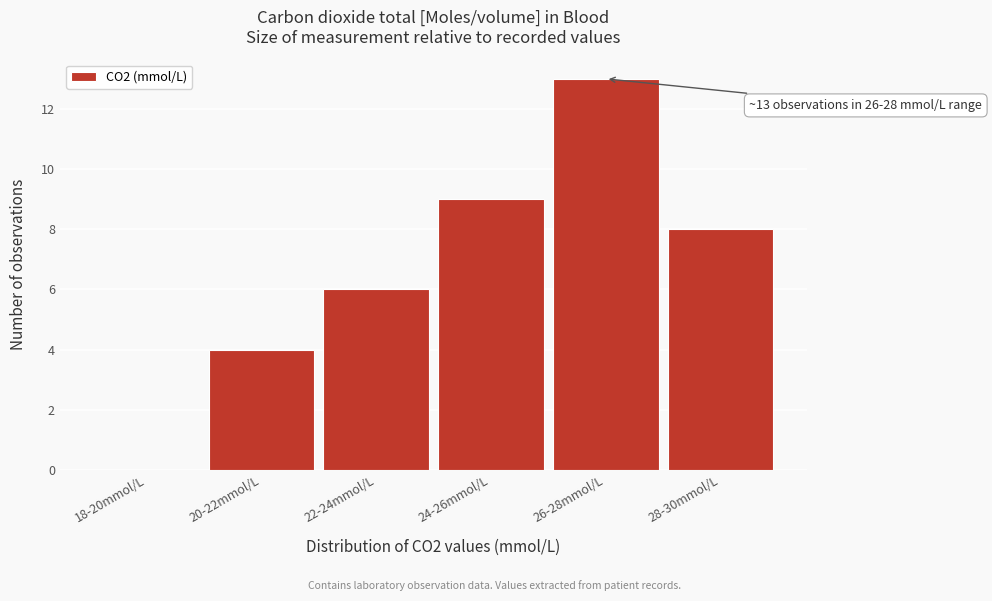

Reading right to left, transcribe all the data shown in this chart.

28-30mmol/L=8	26-28mmol/L=13	24-26mmol/L=9	22-24mmol/L=6	20-22mmol/L=4	18-20mmol/L=0